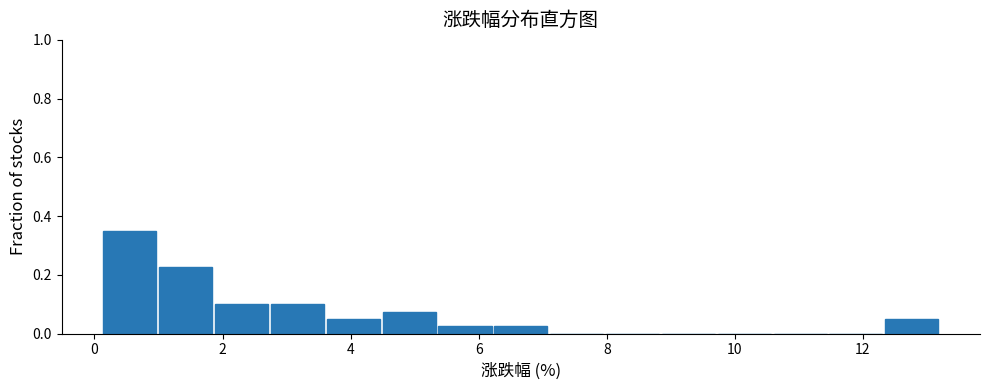

What is the height of the bar covering 0.2 to 1.0 on the x-axis? Neither the bar edges nor the heights are printed on the chart, so give them approximately, as read against the axes.

0.36